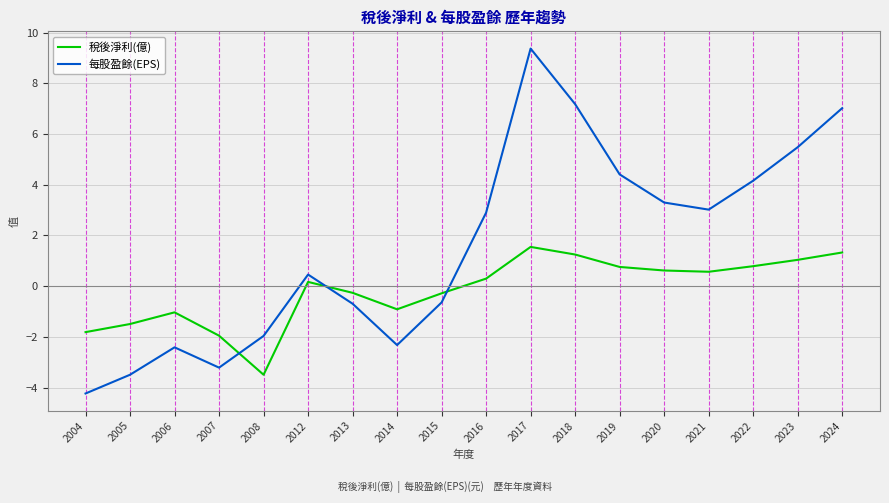

Read the 稅後淨利(億) value at 2012.

0.2